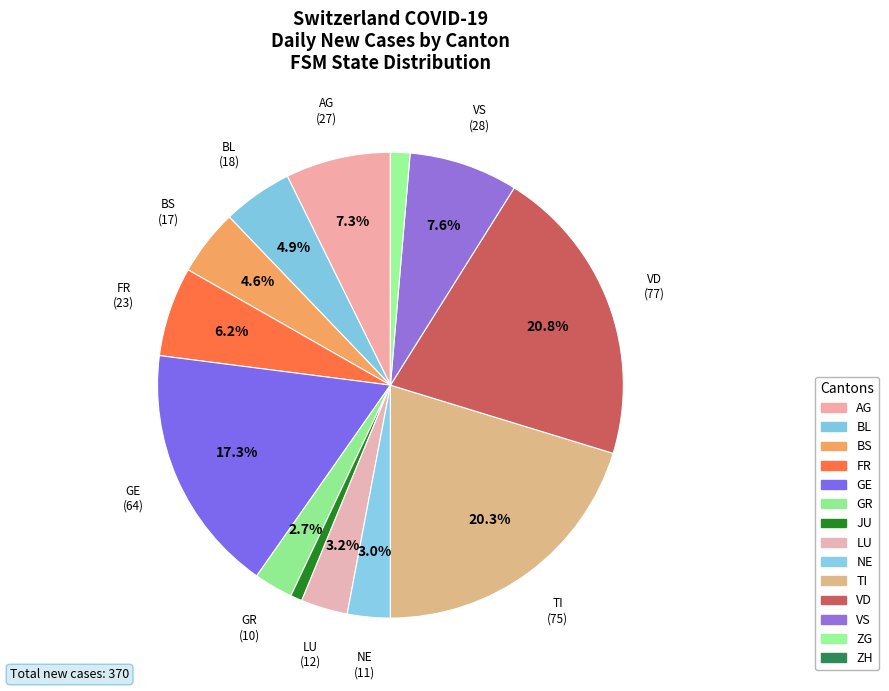

What percentage is the ZG slice, to the nearest percent?

1%